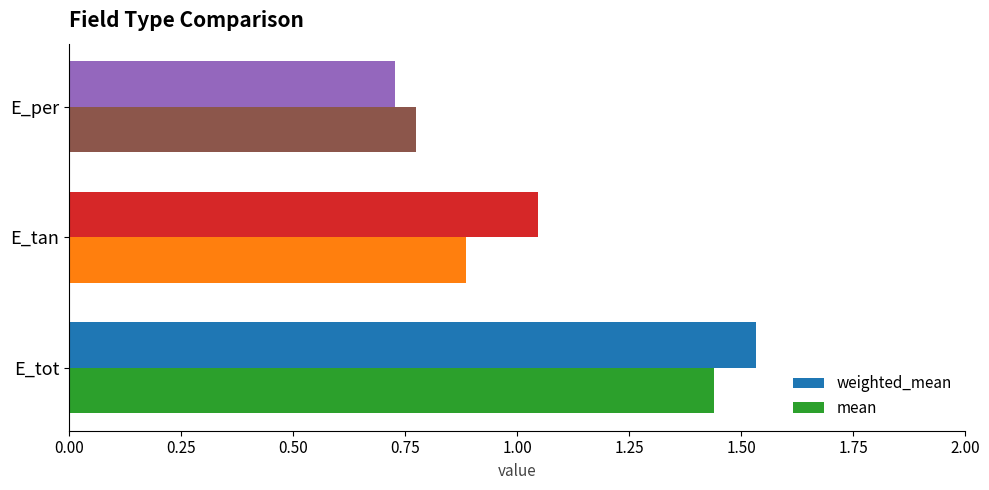

What is the total value across all series at E_tan?

1.9